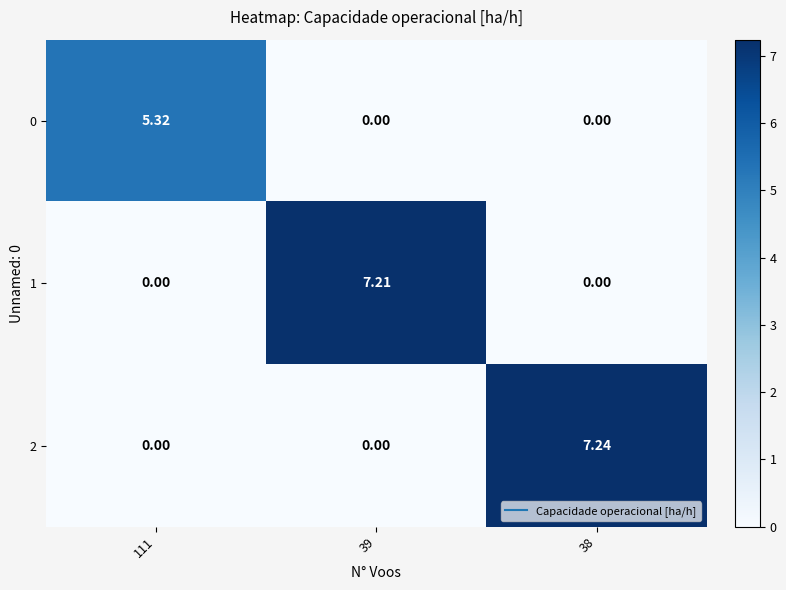

What is the total value across all series at 111?

5.3